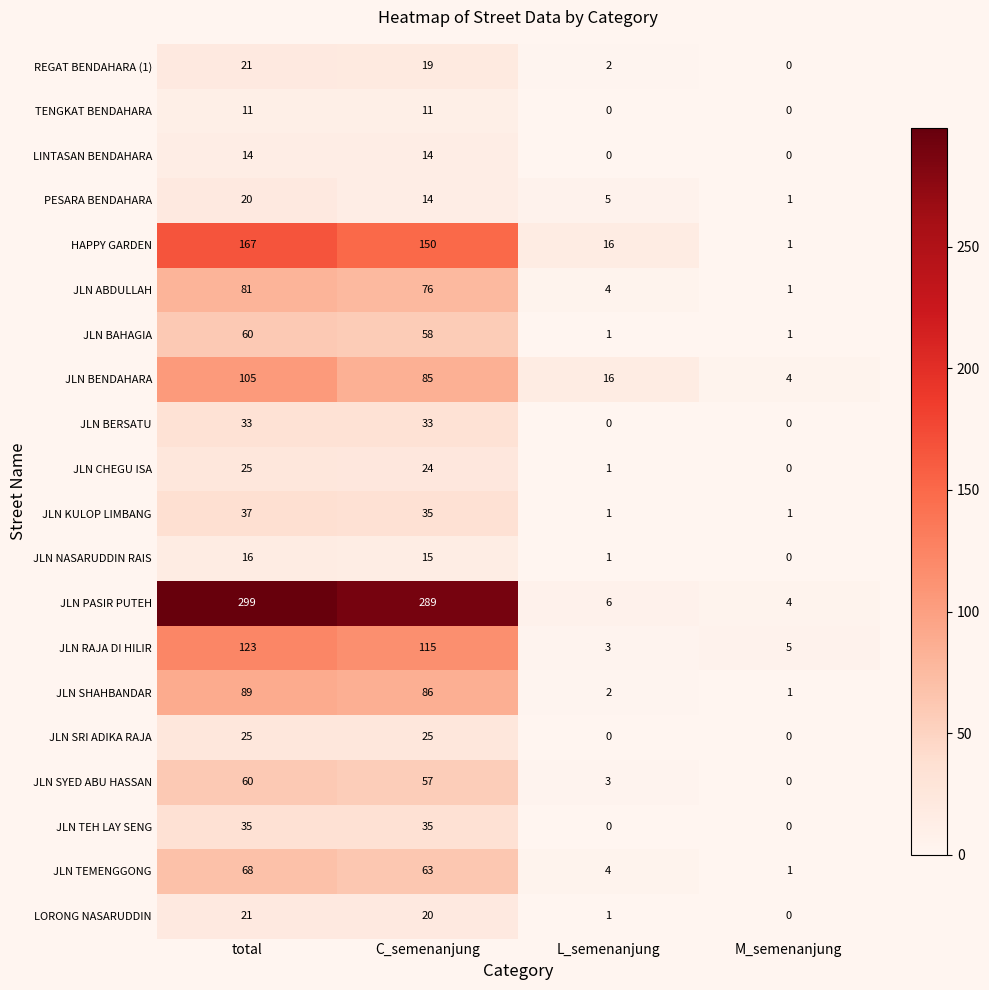

Rank the categories by JLN CHEGU ISA value from lowest to highest.

M_semenanjung, L_semenanjung, C_semenanjung, total